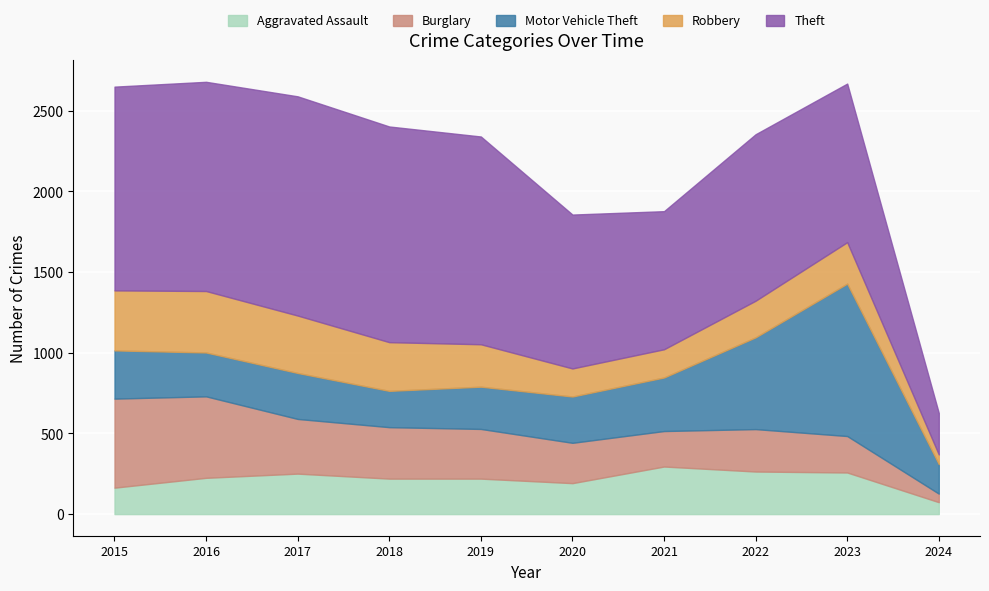

What is the minimum value shown in the chart?

53